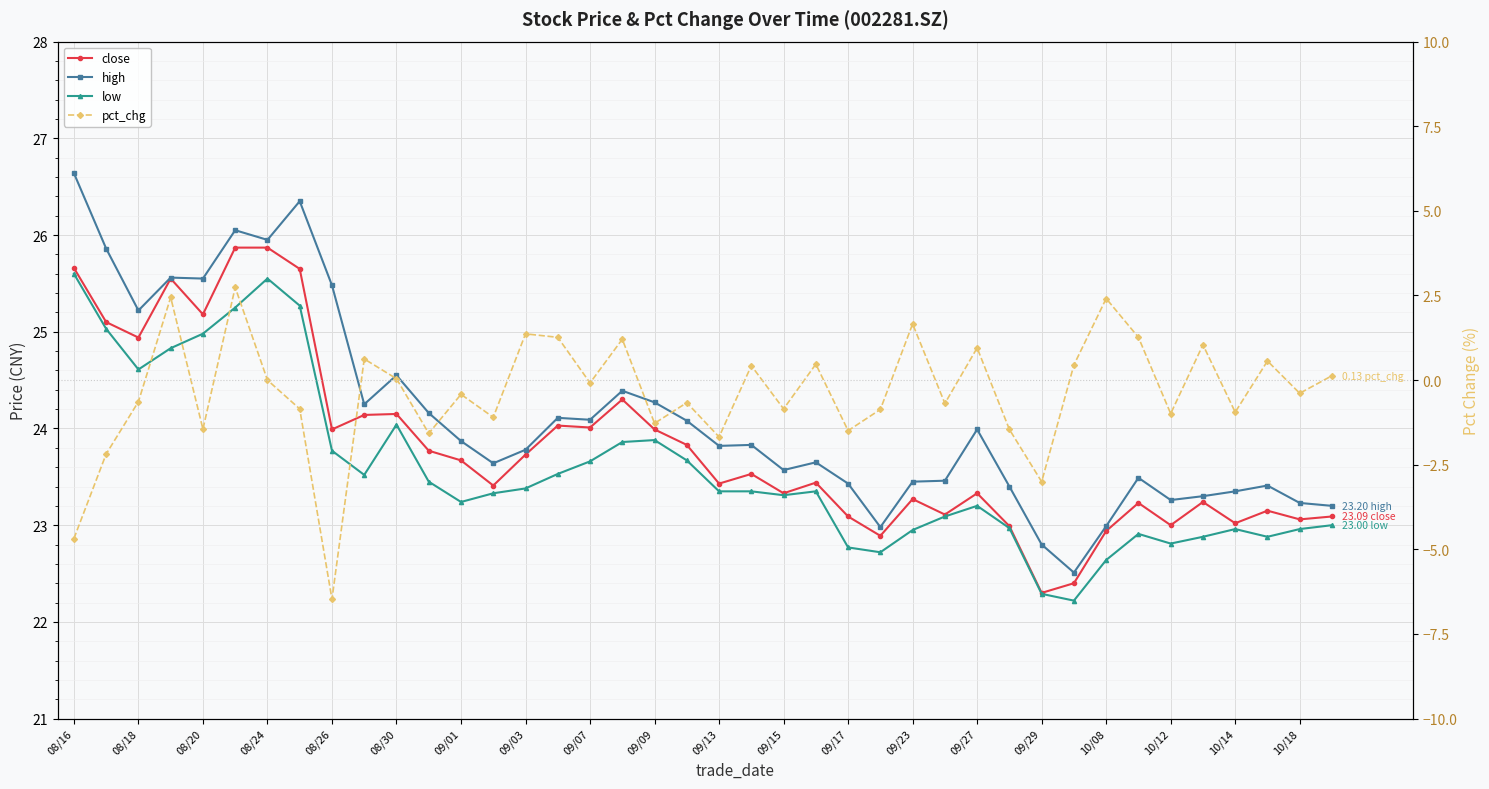

Does the chart display data point markers on the line(s)?

Yes